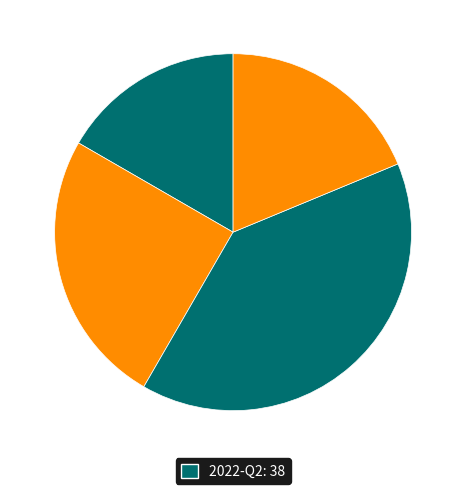

Count the number of slices in the pie.

4